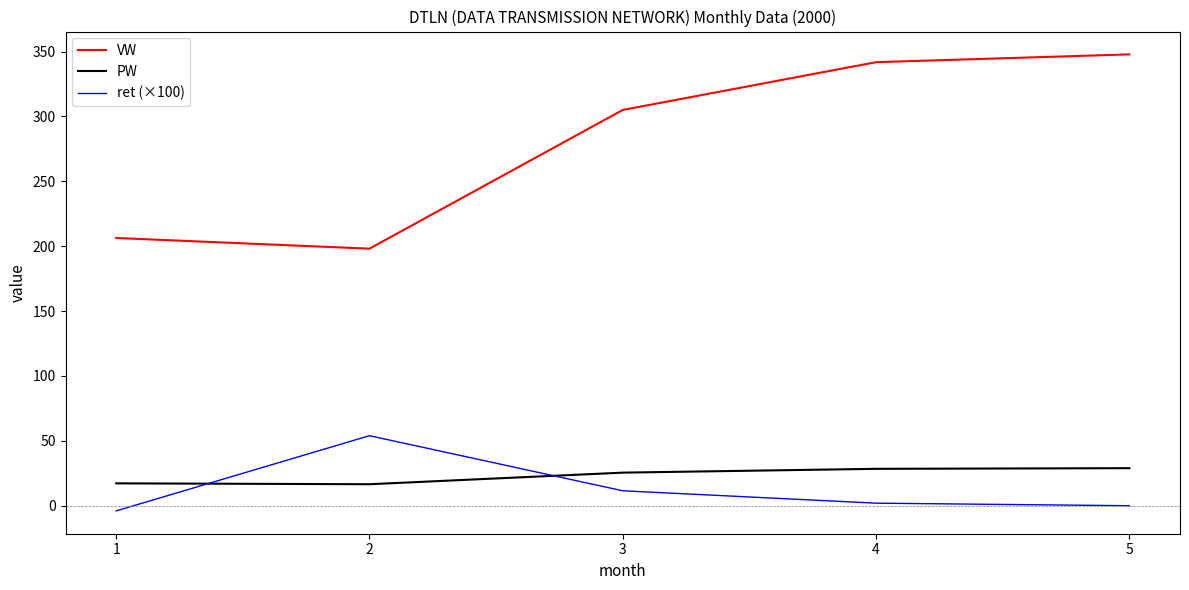

Where is ret (×100) nearest to the value 24?

3